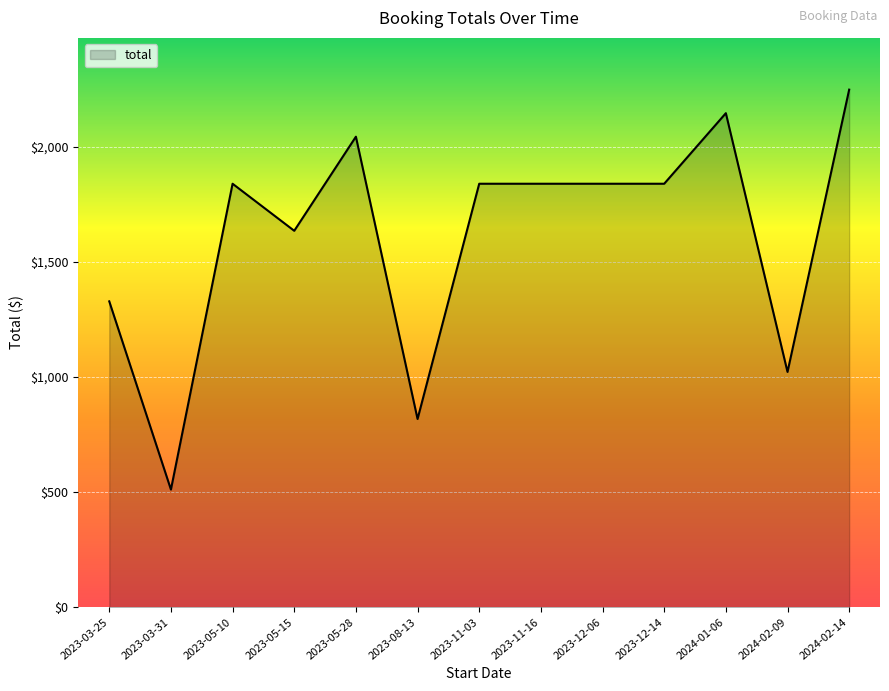

Which category has the lowest value across all series?

2023-03-31